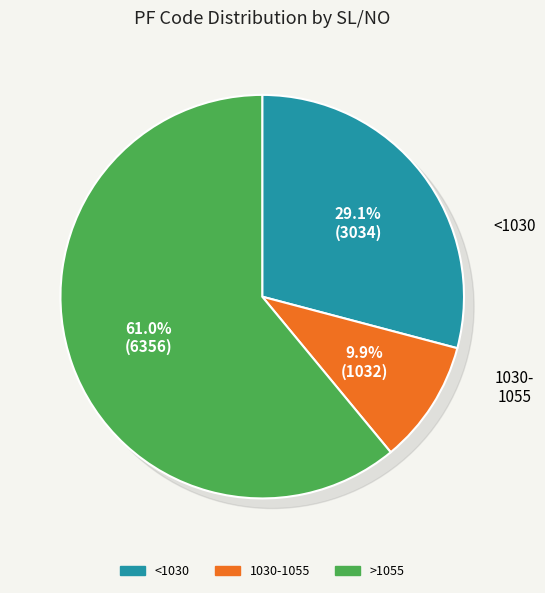

Is there a majority slice in this chart?

No